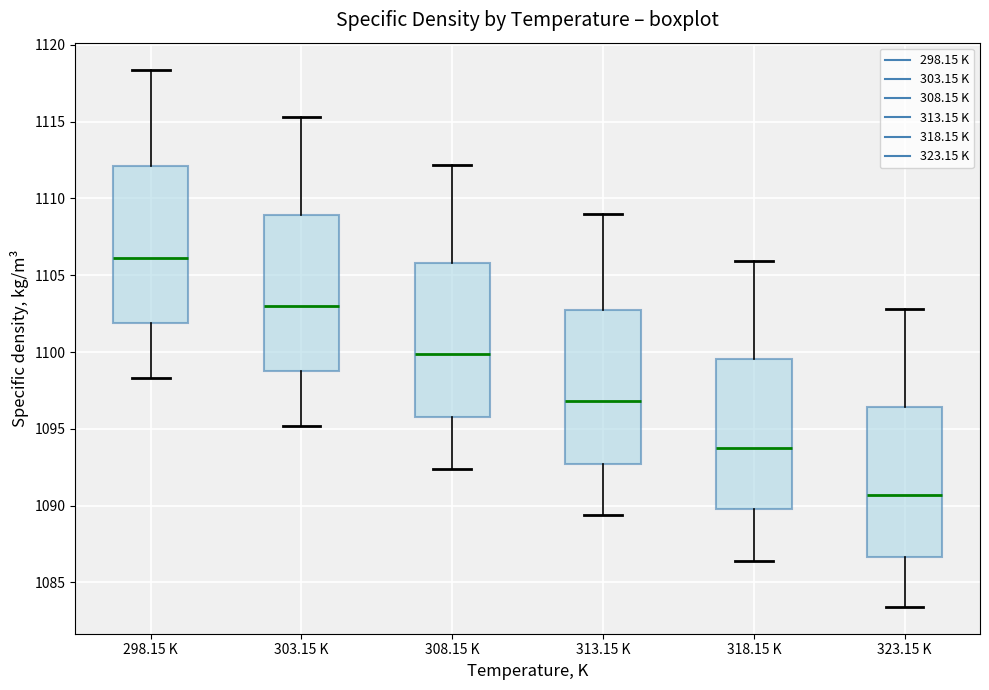

Reading left to right, transcribe this box plot: for each box, give where its median line is, the range the box spans, and where its two whiskers end, as read against the y-axis. The values are not printed on the chart, so give them approximately, as read against the axis.

298.15 K: median 1106.0, box 1102.0 to 1112.0, whiskers 1098.5 to 1118.5
303.15 K: median 1103.0, box 1099.0 to 1109.0, whiskers 1095.0 to 1115.5
308.15 K: median 1100.0, box 1096.0 to 1106.0, whiskers 1092.5 to 1112.0
313.15 K: median 1097.0, box 1092.5 to 1102.5, whiskers 1089.5 to 1109.0
318.15 K: median 1094.0, box 1090.0 to 1099.5, whiskers 1086.5 to 1106.0
323.15 K: median 1090.5, box 1086.5 to 1096.5, whiskers 1083.5 to 1103.0